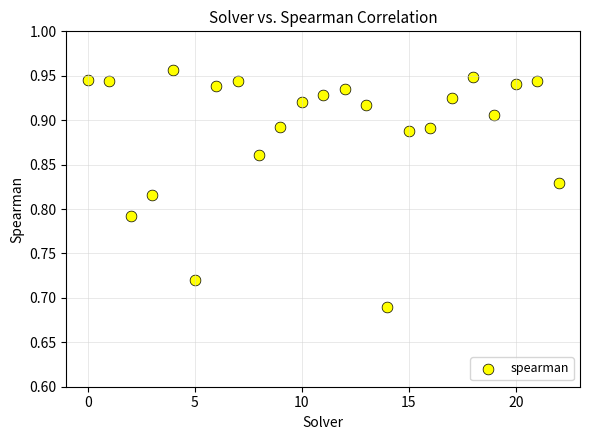

What is the range of Y values (max minus min)?

0.3